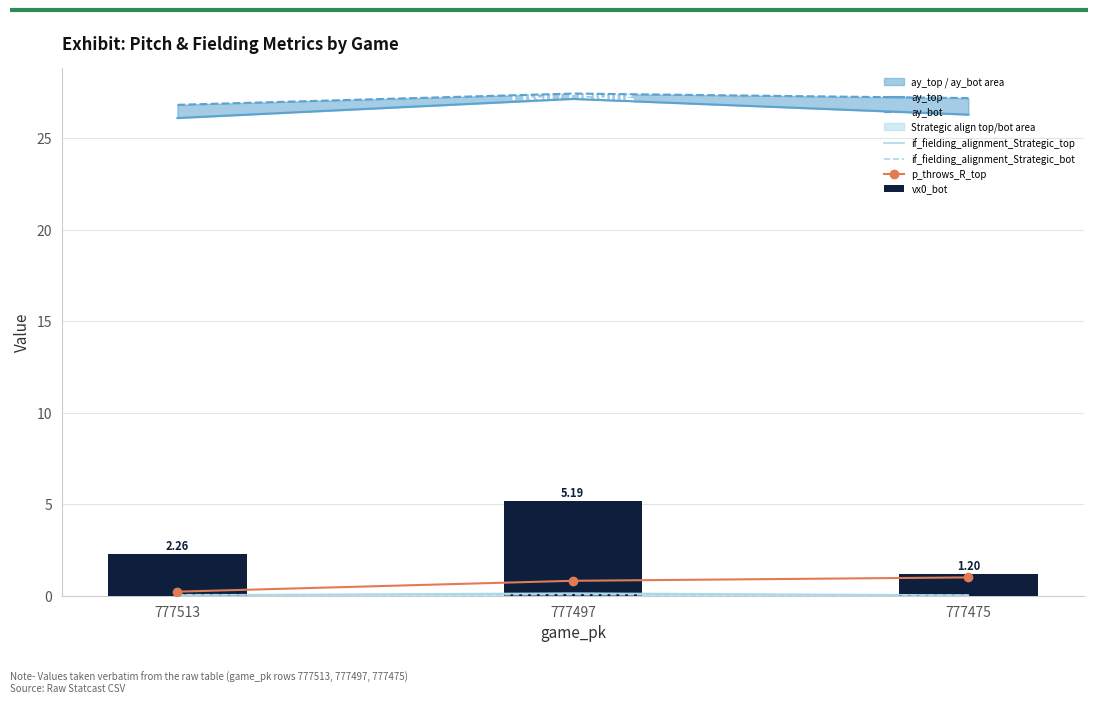

What is the greatest value displayed?

27.4